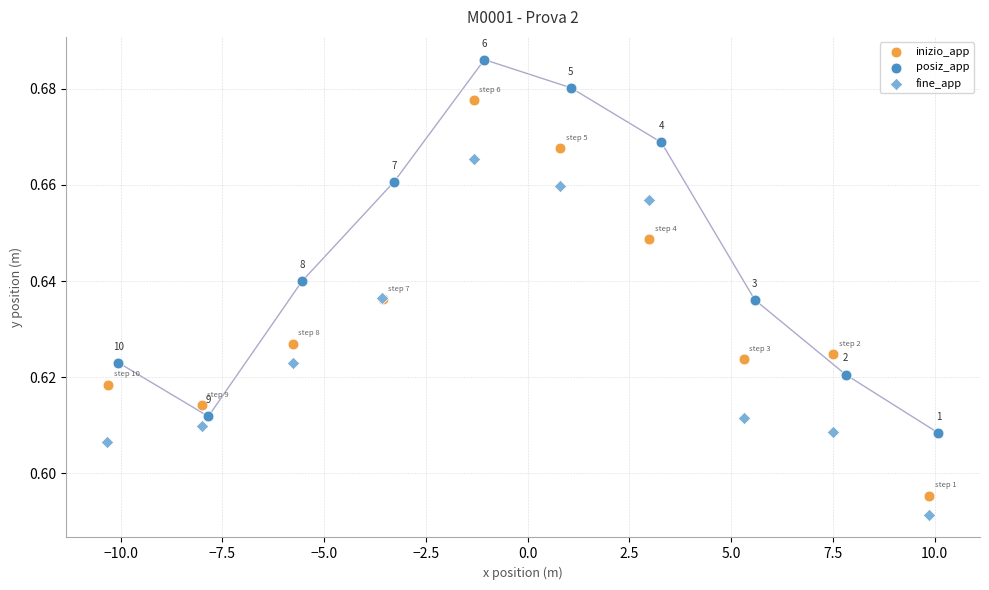

Which series contains the highest Y value?

posiz_app